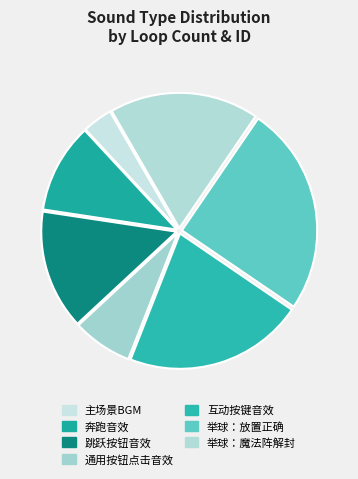

Rank the categories by value from lowest to highest.

主场景BGM, 通用按钮点击音效, 奔跑音效, 跳跃按钮音效, 举球：魔法阵解封, 互动按键音效, 举球：放置正确